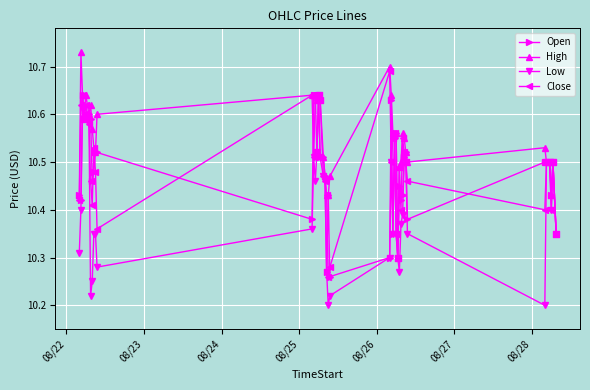

At how many categories does at least one series exceed 10?

40